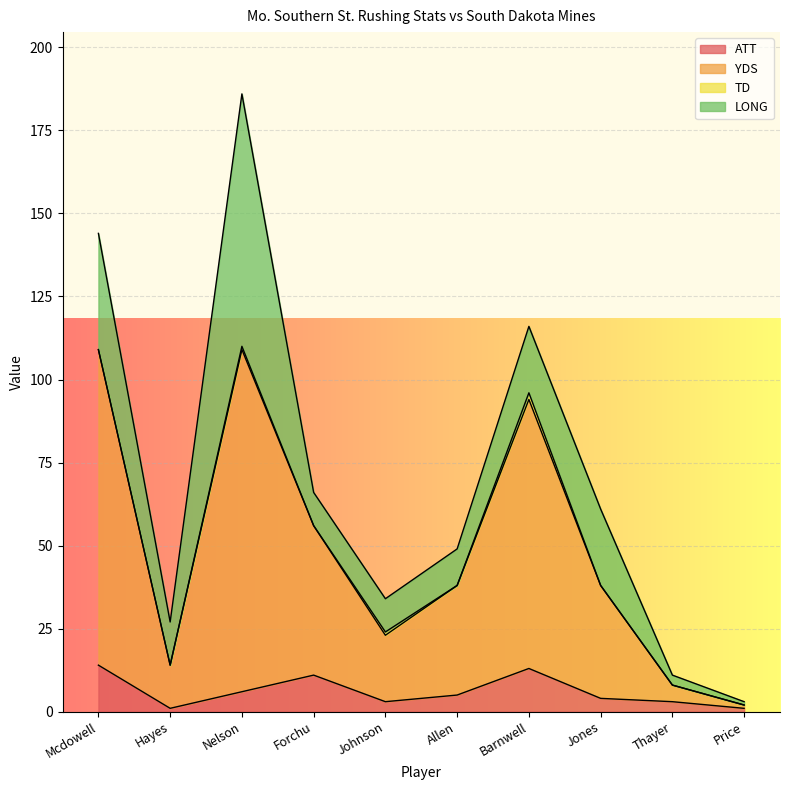

Read the ATT value at Jones, to the nearest 5.

5